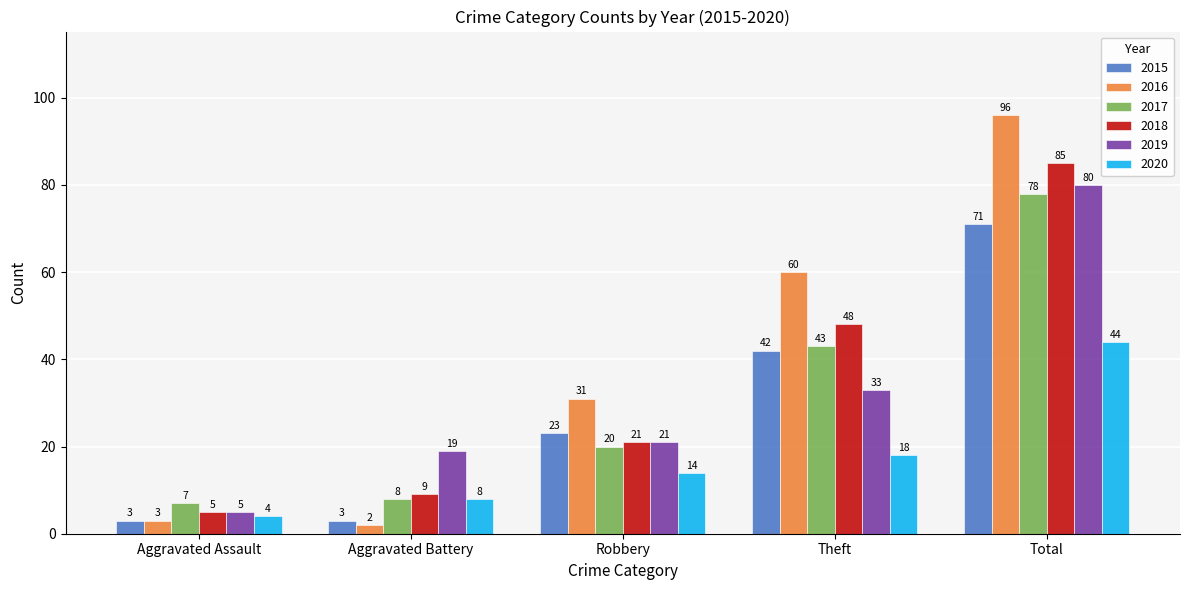

Are the bars horizontal?

No